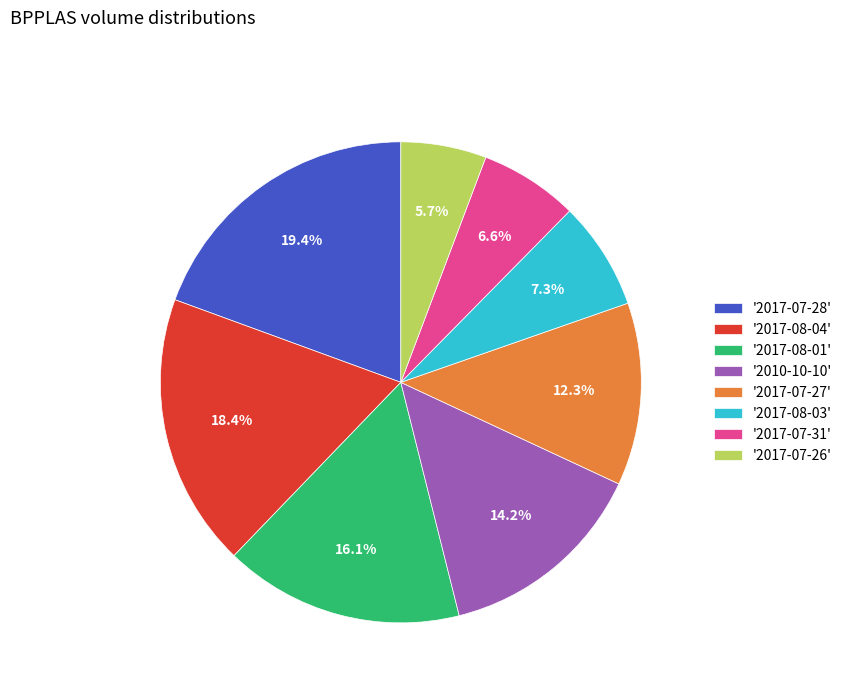

Between '2017-07-26' and '2017-08-03', which is larger?

'2017-08-03'